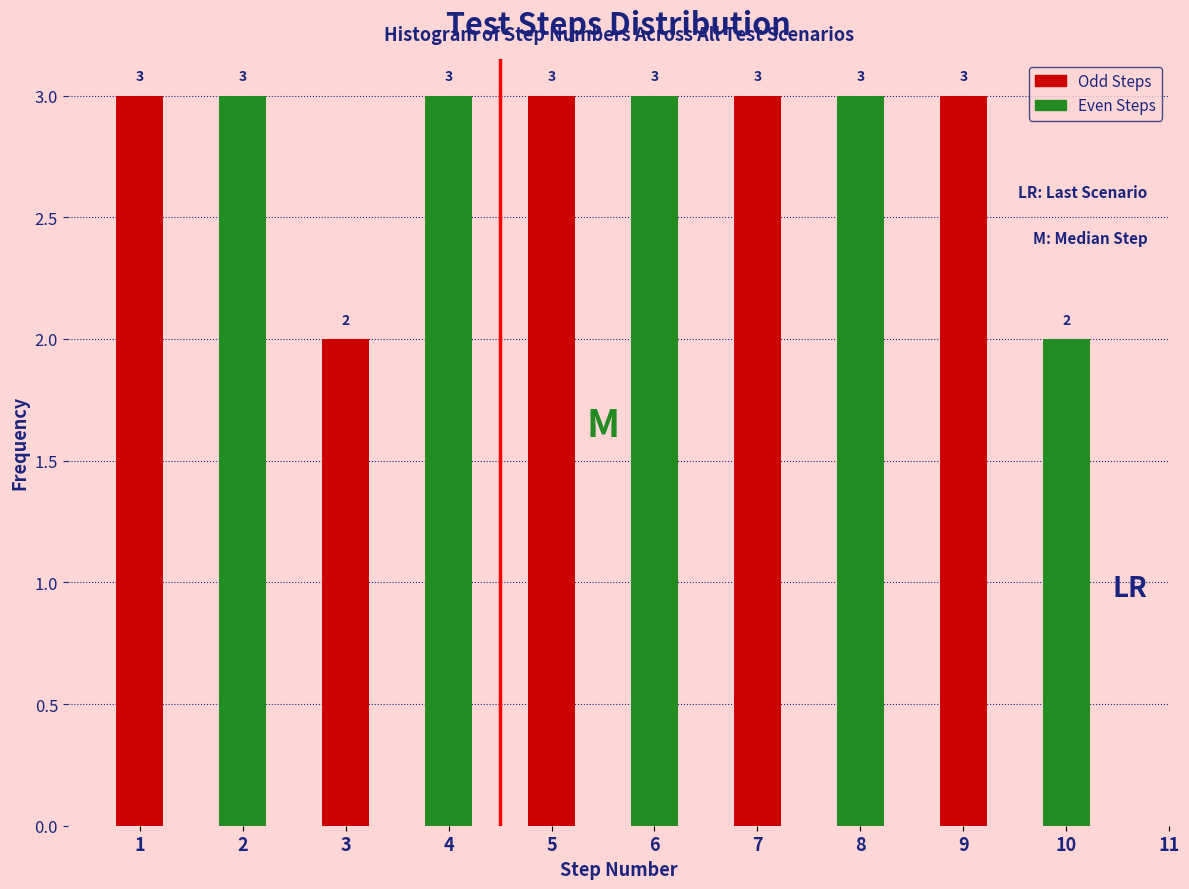

Is it true that Even Steps equals 2 at 9?

True